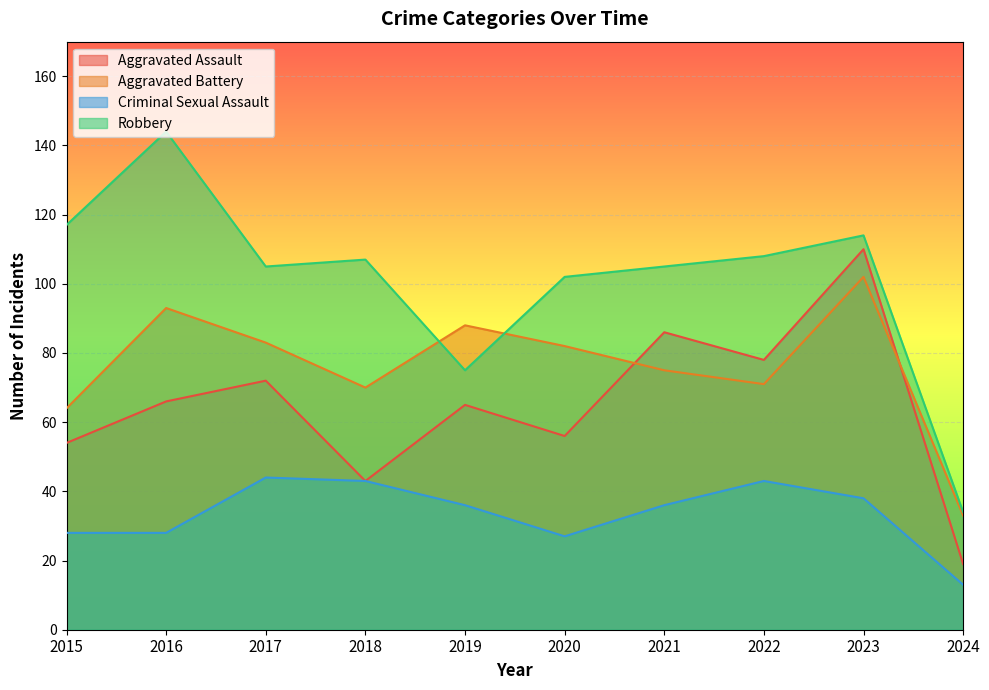

At which category does Robbery reach its first local peak?

2016